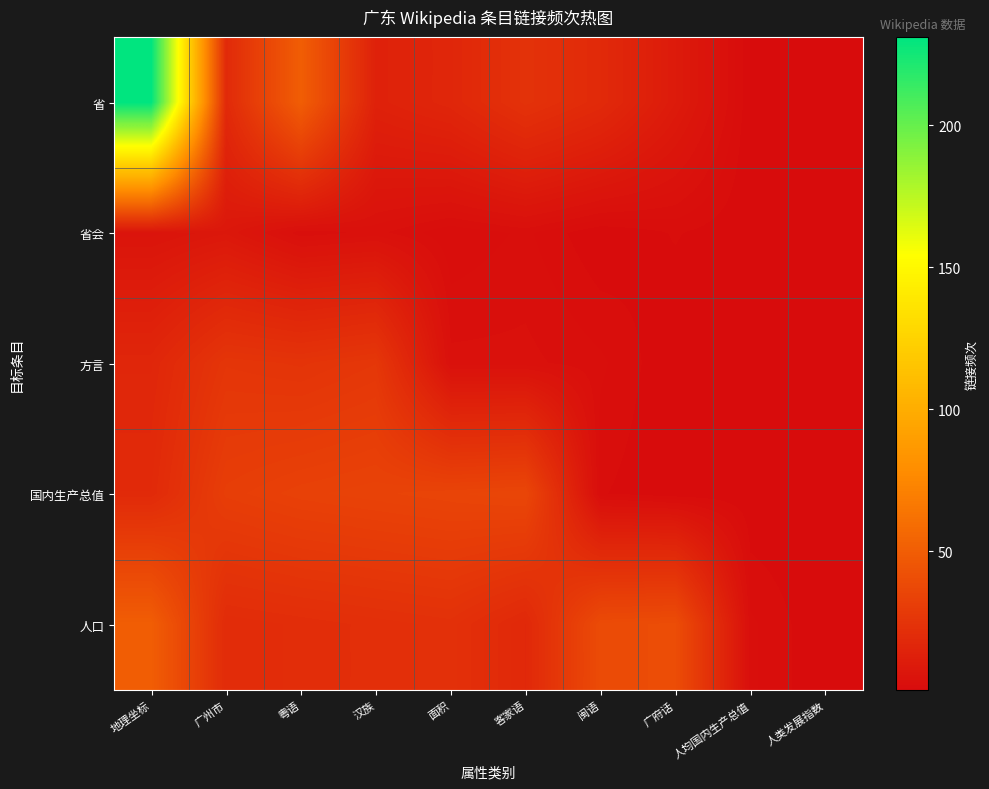

At which category is the sum across all series the highest?

地理坐标